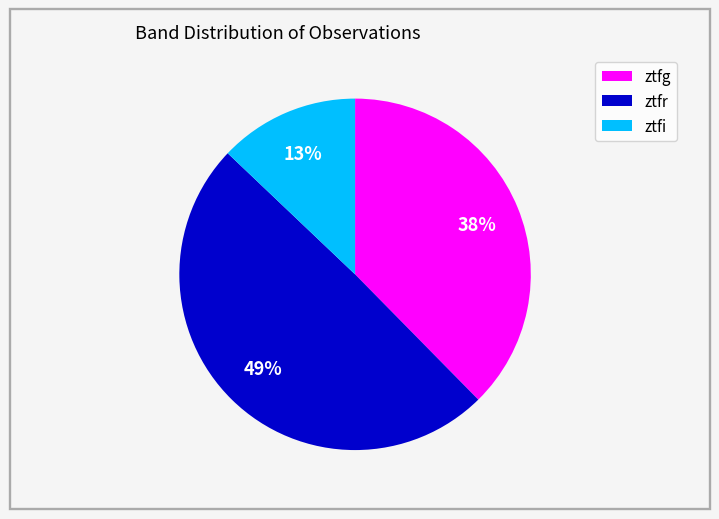

Is ztfi the majority of the pie?

No